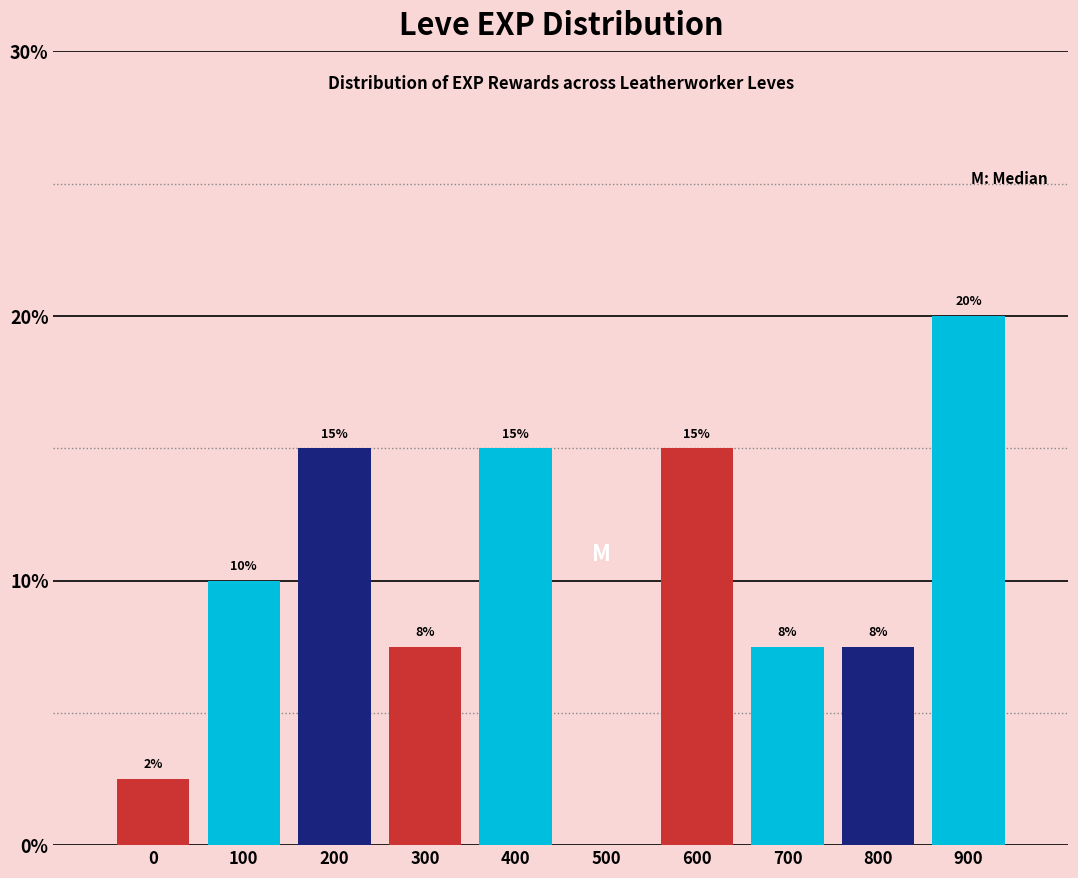

What is the approximate value at 100?

10.0